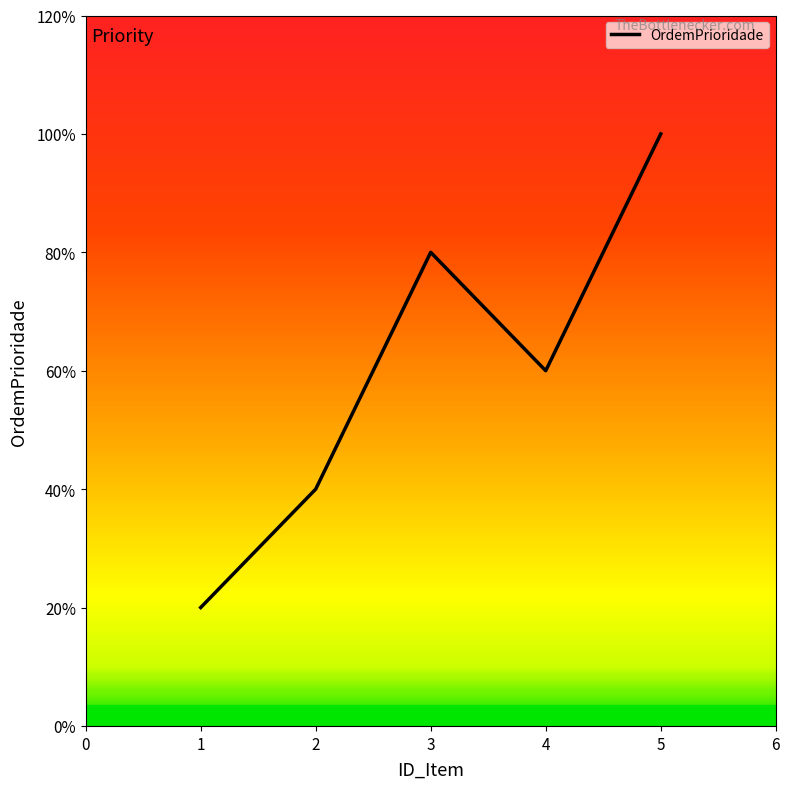

The value at 1 is 0. True or false?

False